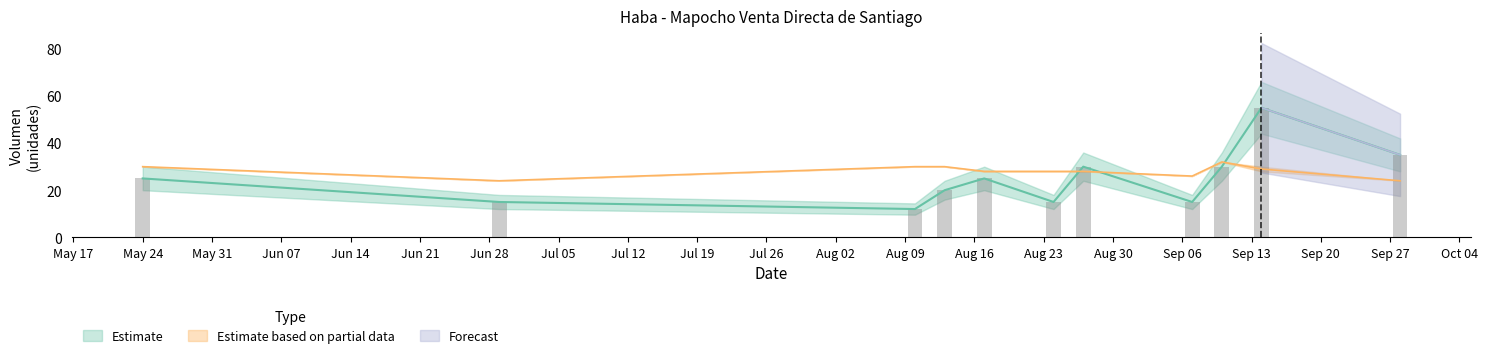

At which category does the chart reach its peak across all series?

2021-09-14